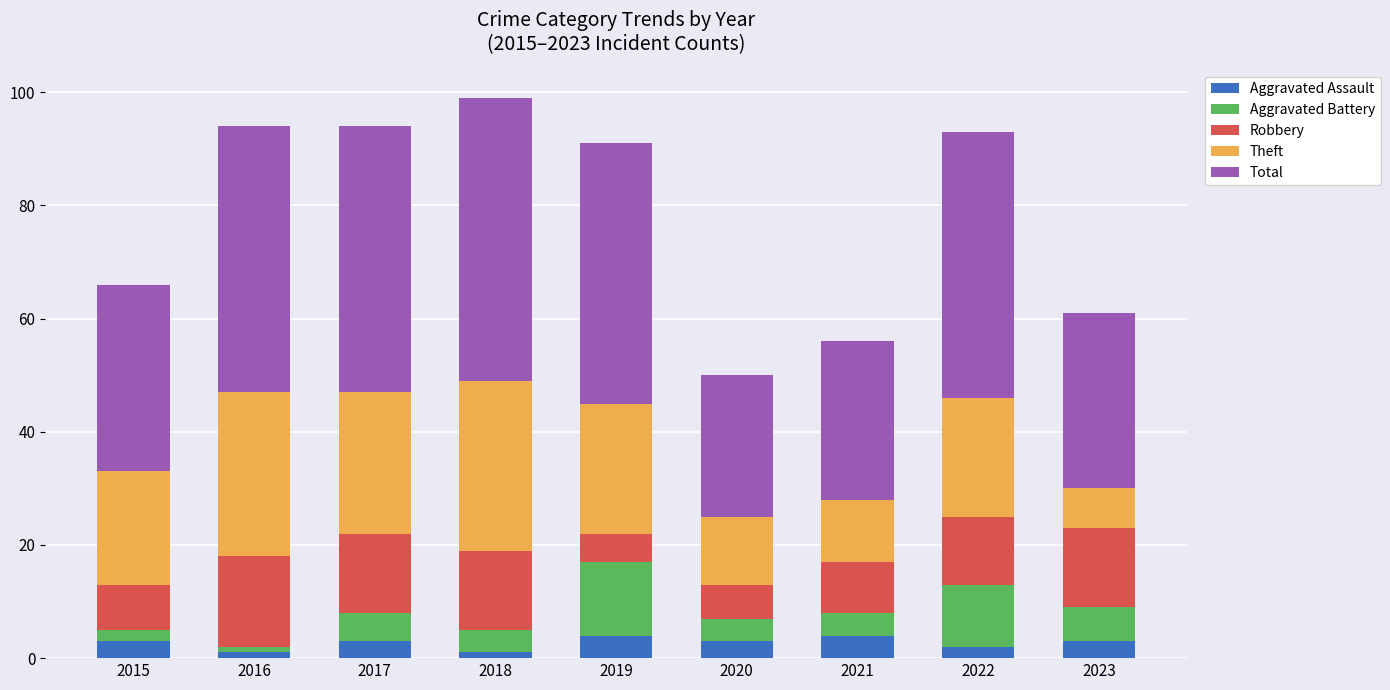

The value of Aggravated Assault at 2023 is 3. True or false?

True